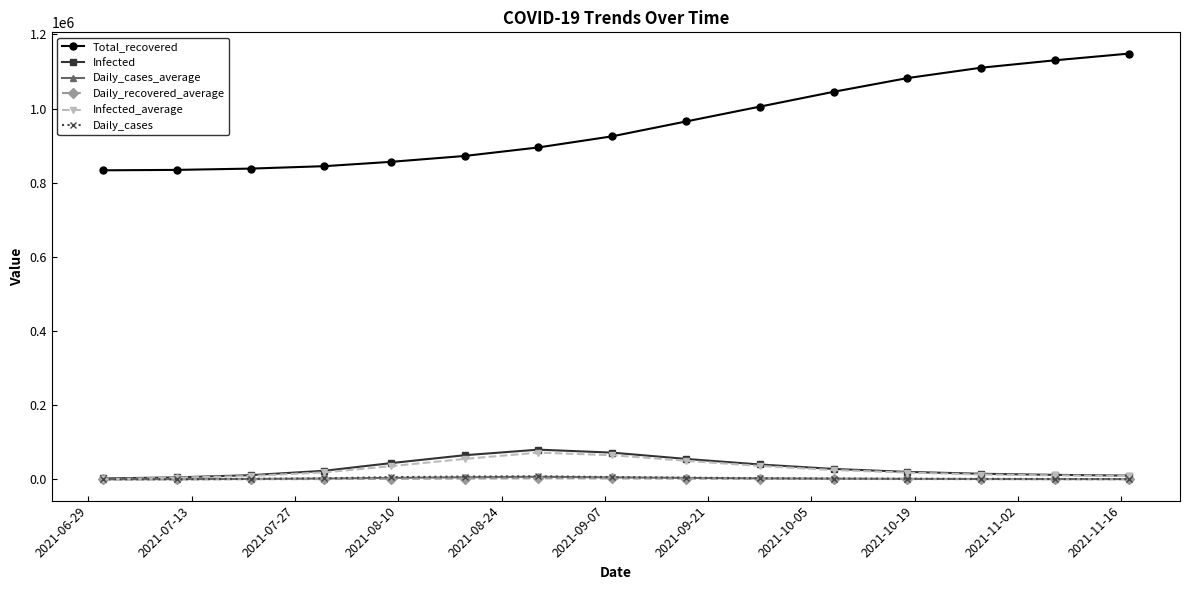

What is the lowest value of the Total_recovered series?

833318.0